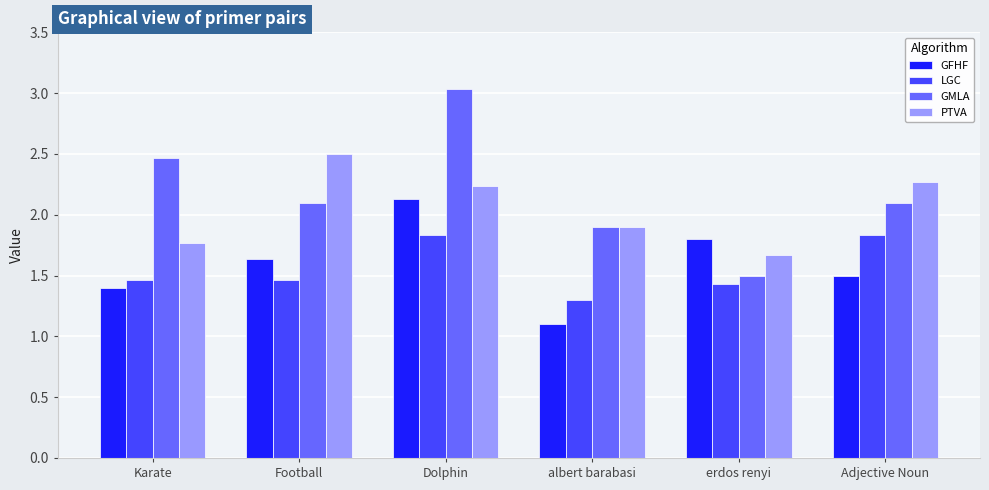

List the labels in order of GFHF value, smallest first.

albert barabasi, Karate, Adjective Noun, Football, erdos renyi, Dolphin